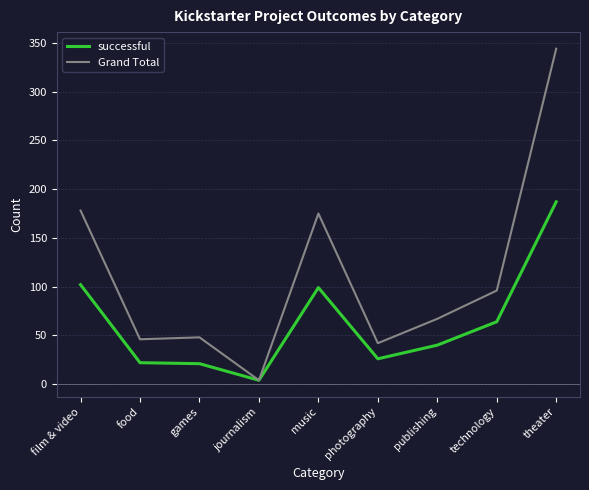

At games, list the series in order from largest to smallest.

Grand Total, successful